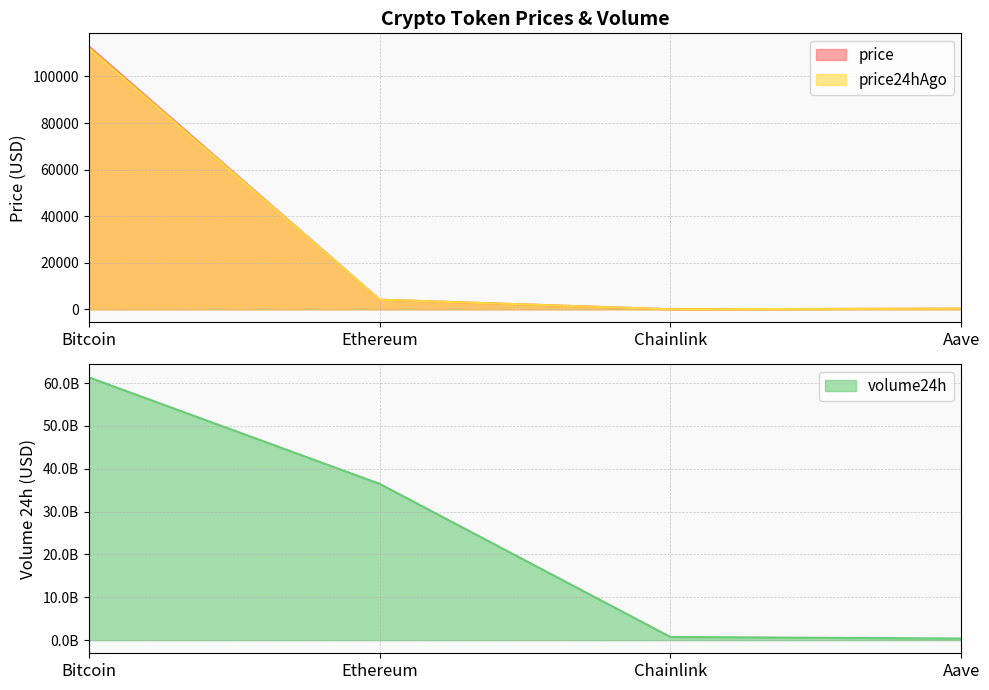

True or false: price24hAgo and volume24h intersect in this chart.

False